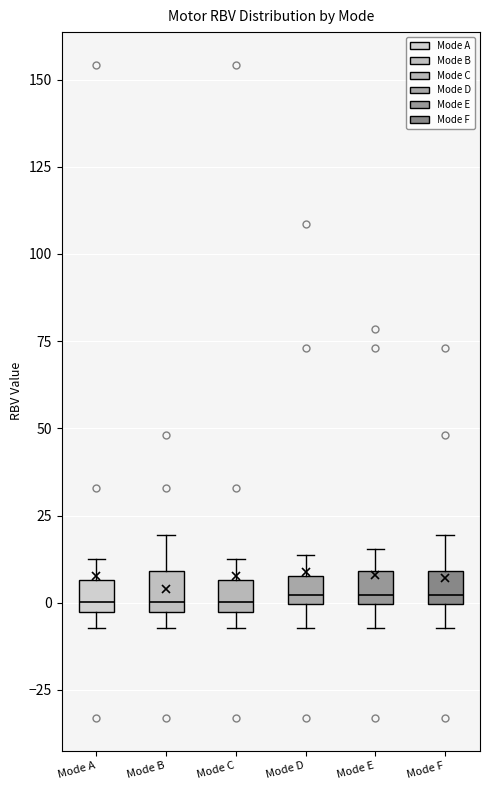

Where does the median line of the box for Mode C sit on the y-axis? The values are not printed on the chart, so give them approximately, as read against the axis.

0